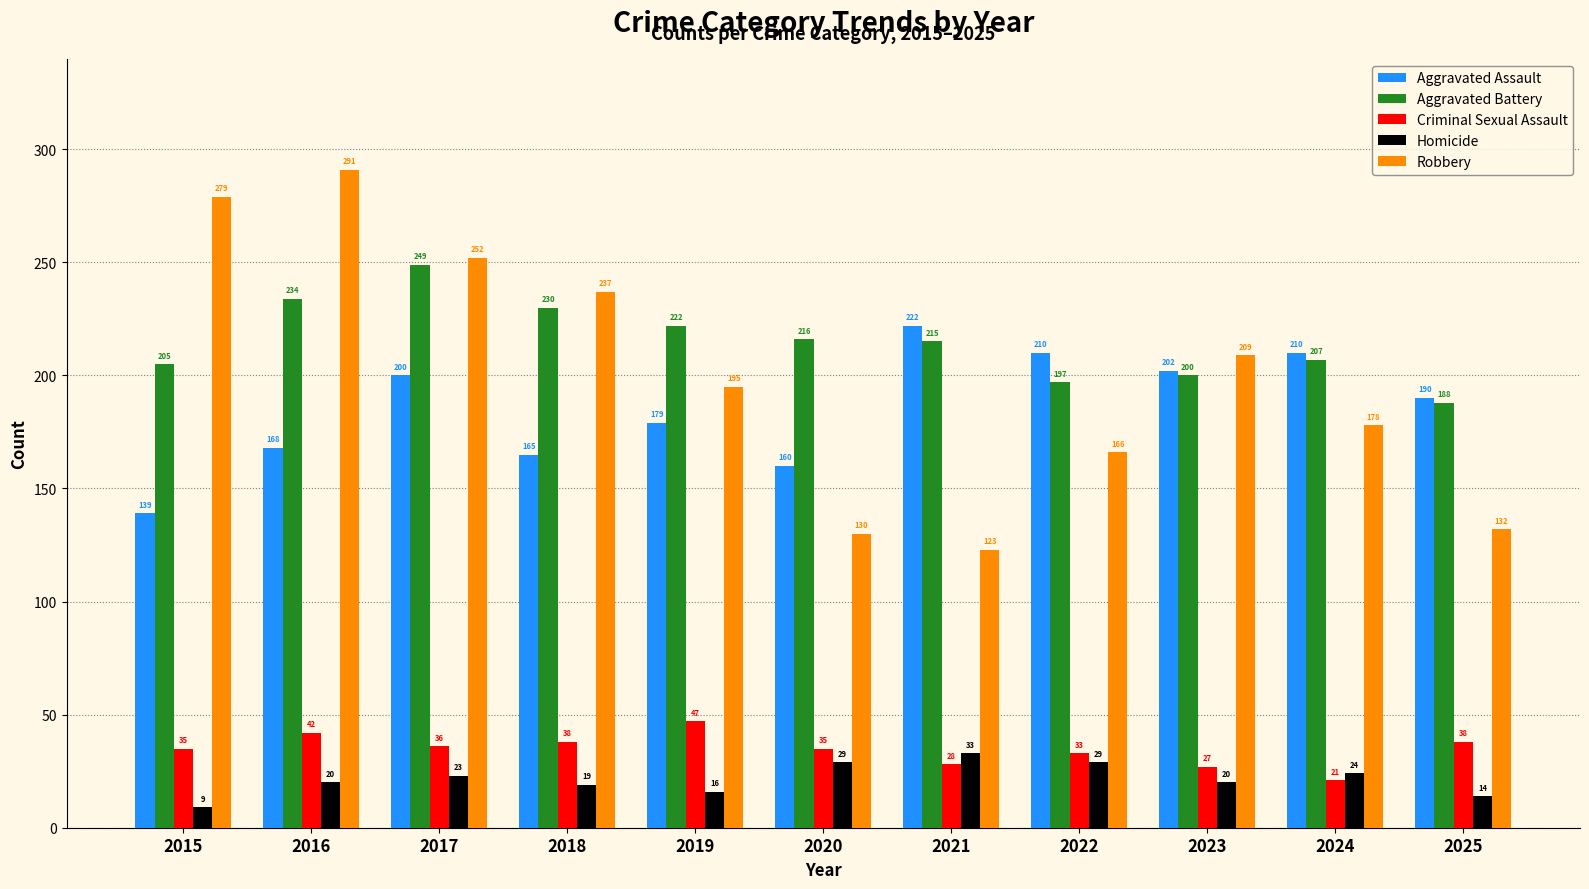

Is it true that Aggravated Assault equals 275 at 2019?

False